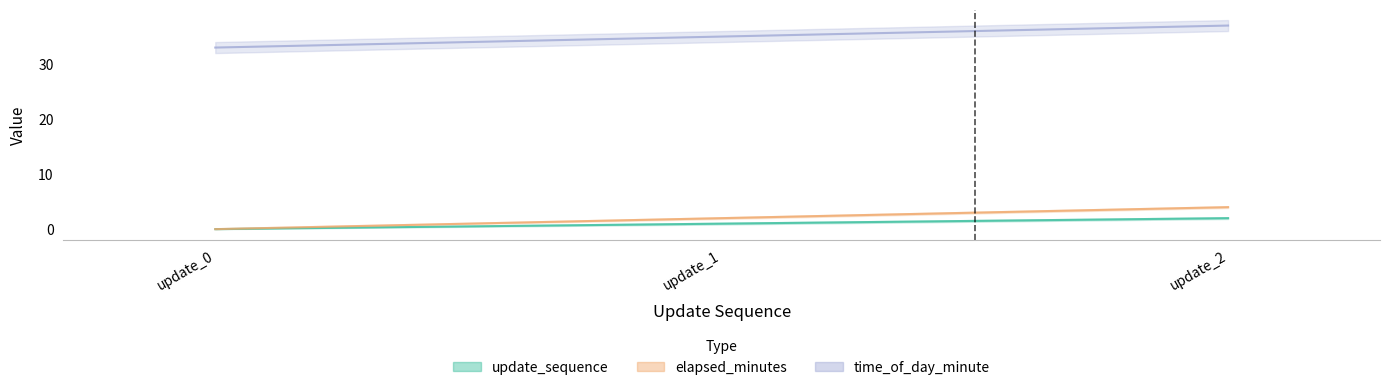

What is the average value of the update_sequence series?

1